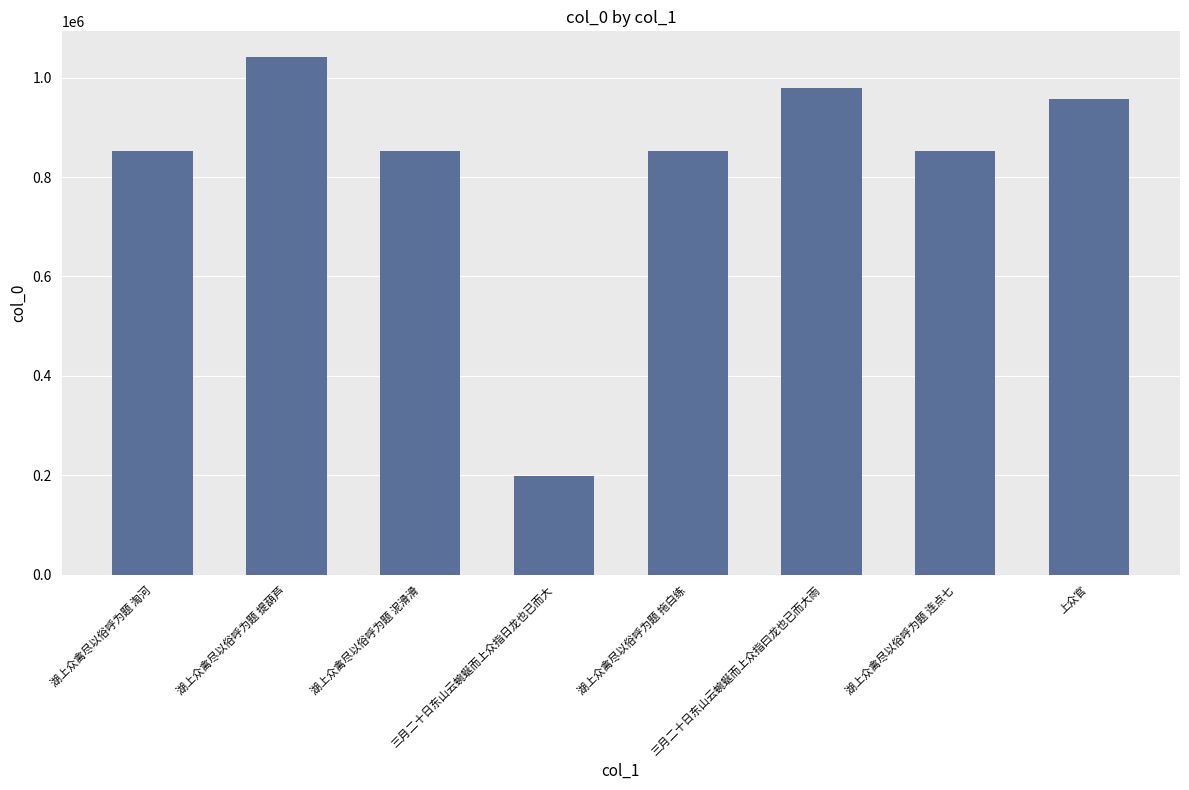

What is the difference between the second highest and second lowest values?

126872